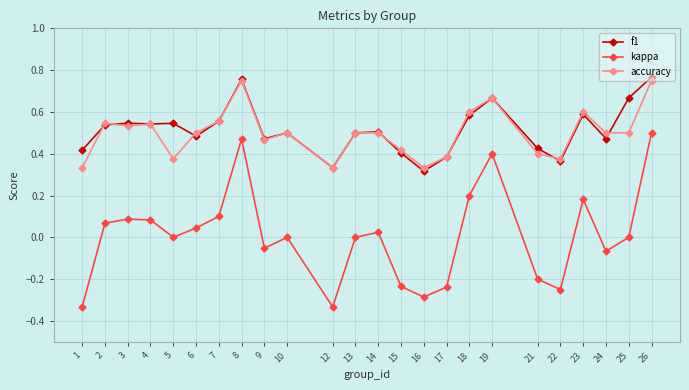

True or false: kappa and accuracy intersect in this chart.

False